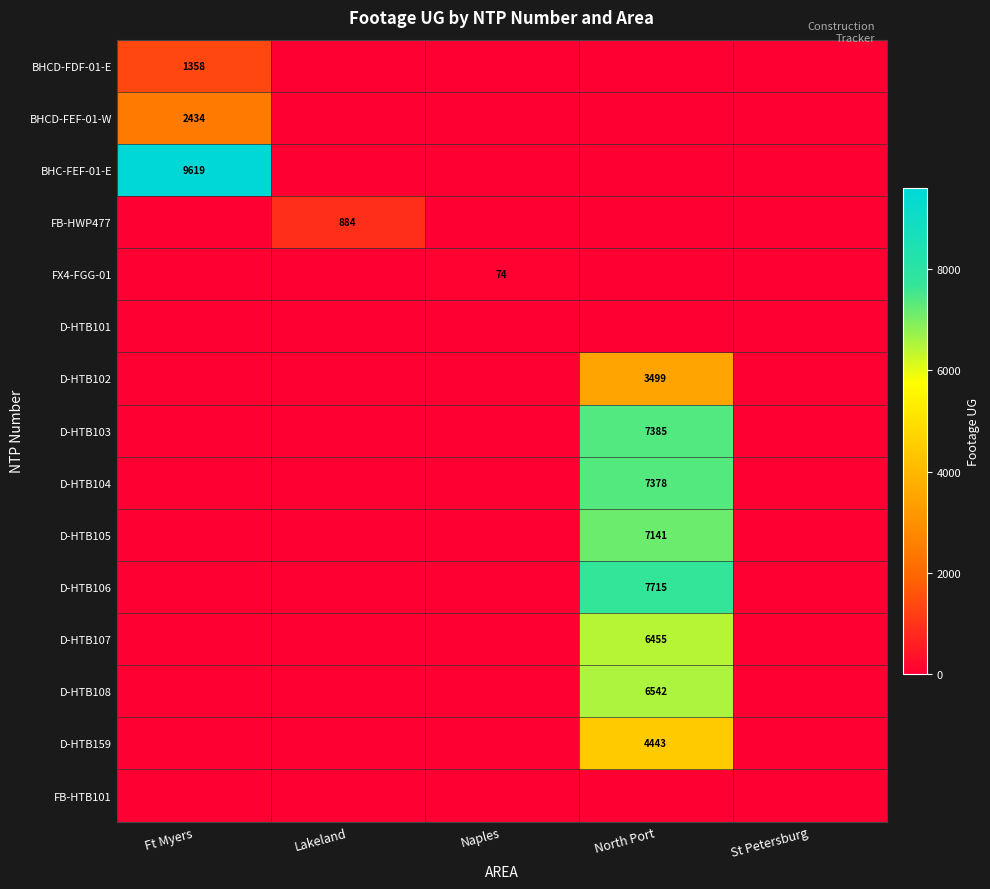

Reading left to right, extract all data points from this chart.

row_0: 1358	0	0	0	0
row_1: 2434	0	0	0	0
row_2: 9619	0	0	0	0
row_3: 0	884	0	0	0
row_4: 0	0	74	0	0
row_5: 0	0	0	0	0
row_6: 0	0	0	3499	0
row_7: 0	0	0	7385	0
row_8: 0	0	0	7378	0
row_9: 0	0	0	7141	0
row_10: 0	0	0	7715	0
row_11: 0	0	0	6455	0
row_12: 0	0	0	6542	0
row_13: 0	0	0	4443	0
row_14: 0	0	0	0	0